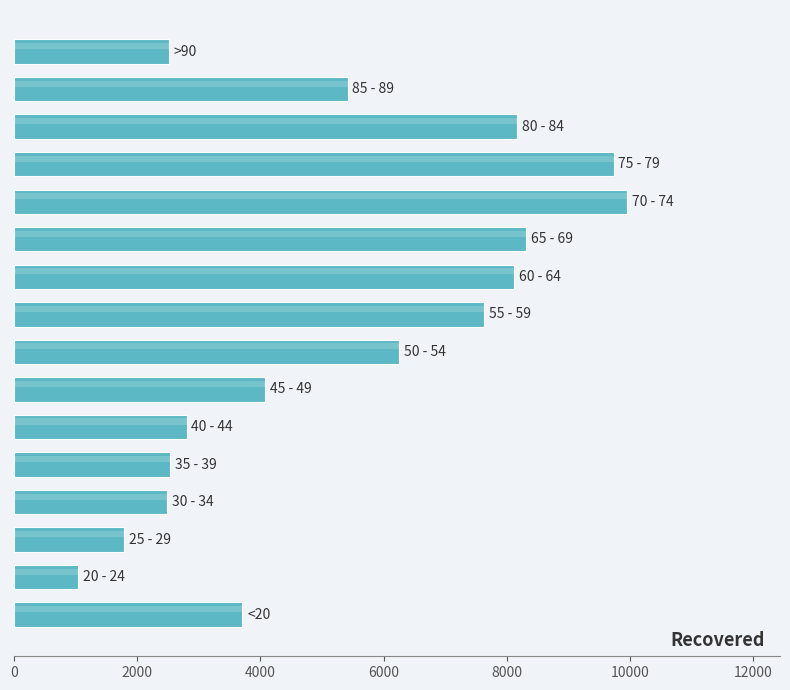

What is the minimum value shown in the chart?

1044